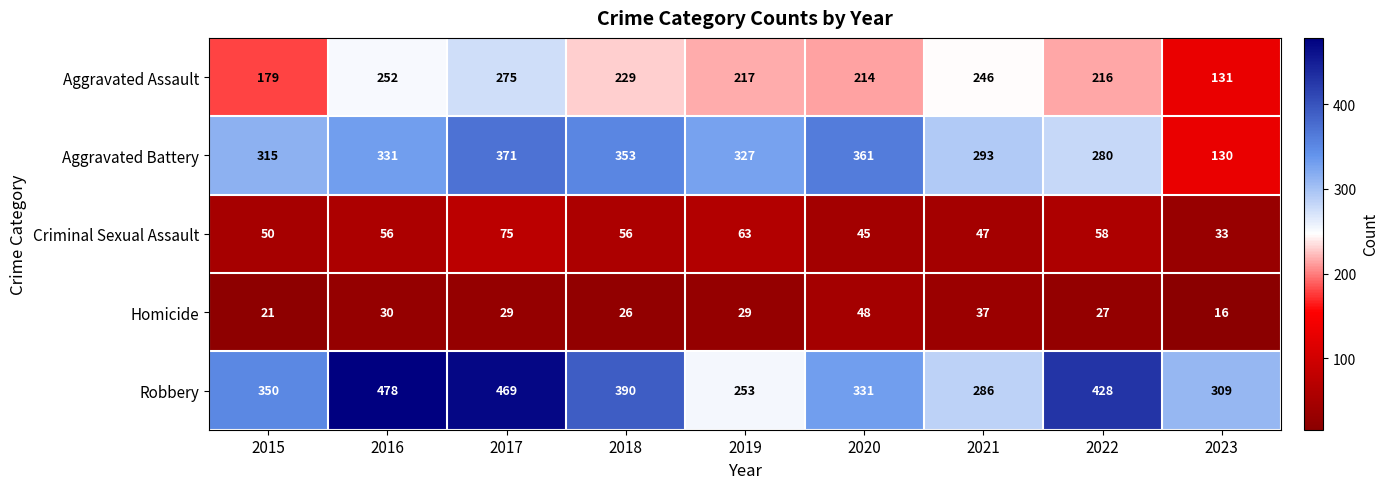

List the series in order of their peak value, lowest first.

Homicide, Criminal Sexual Assault, Aggravated Assault, Aggravated Battery, Robbery